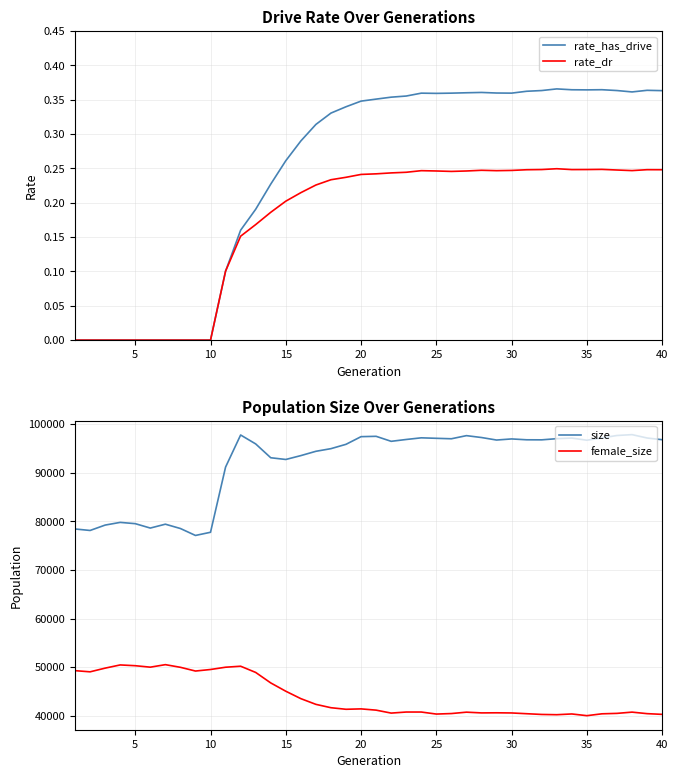

Reading left to right, list all the values displayed in this chart.

rate_has_drive: 0.0	0.0	0.0	0.0	0.0	0.0	0.0	0.0	0.0	0.0	0.1	0.2	0.2	0.2	0.3	0.3	0.3	0.3	0.3	0.3	0.4	0.4	0.4	0.4	0.4	0.4	0.4	0.4	0.4	0.4	0.4	0.4	0.4	0.4	0.4	0.4	0.4	0.4	0.4	0.4
rate_dr: 0.0	0.0	0.0	0.0	0.0	0.0	0.0	0.0	0.0	0.0	0.1	0.2	0.2	0.2	0.2	0.2	0.2	0.2	0.2	0.2	0.2	0.2	0.2	0.2	0.2	0.2	0.2	0.2	0.2	0.2	0.2	0.2	0.2	0.2	0.2	0.2	0.2	0.2	0.2	0.2
size: 78415.0	78110.0	79217.0	79771.0	79510.0	78604.0	79401.0	78511.0	77084.0	77738.0	91148.0	97747.0	95912.0	93068.0	92713.0	93508.0	94395.0	94938.0	95831.0	97406.0	97476.0	96447.0	96825.0	97166.0	97066.0	96972.0	97615.0	97228.0	96711.0	96938.0	96762.0	96750.0	96992.0	97113.0	96672.0	97150.0	97645.0	97822.0	97131.0	96778.0
female_size: 49275.0	49033.0	49792.0	50449.0	50292.0	49991.0	50508.0	49962.0	49195.0	49512.0	49980.0	50185.0	48908.0	46751.0	45041.0	43516.0	42341.0	41650.0	41328.0	41410.0	41151.0	40544.0	40762.0	40762.0	40344.0	40450.0	40734.0	40584.0	40604.0	40572.0	40416.0	40265.0	40213.0	40365.0	40014.0	40396.0	40486.0	40743.0	40430.0	40281.0